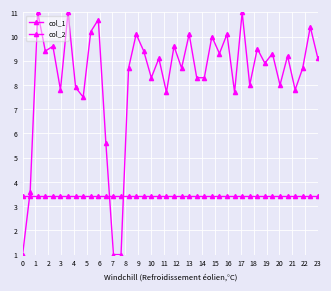

Reading right to left, what are all the values shown in this chart?

col_1: 9.1	10.4	8.7	7.8	9.2	8.0	9.3	8.9	9.5	8.0	11.0	7.7	10.1	9.3	10.0	8.3	8.3	10.1	8.7	9.6	7.7	9.1	8.3	9.4	10.1	8.7	1.0	1.0	5.6	10.7	10.2	7.5	7.9	11.0	7.8	9.6	9.4	11.0	3.6	1.0
col_2: 3.4	3.4	3.4	3.4	3.4	3.4	3.4	3.4	3.4	3.4	3.4	3.4	3.4	3.4	3.4	3.4	3.4	3.4	3.4	3.4	3.4	3.4	3.4	3.4	3.4	3.4	3.4	3.4	3.4	3.4	3.4	3.4	3.4	3.4	3.4	3.4	3.4	3.4	3.4	3.4